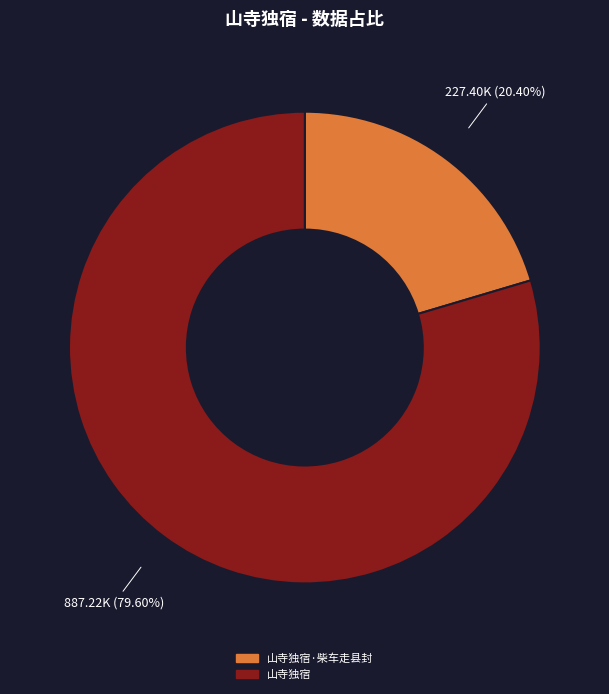

Between 山寺独宿 and 山寺独宿·柴车走县封, which is larger?

山寺独宿